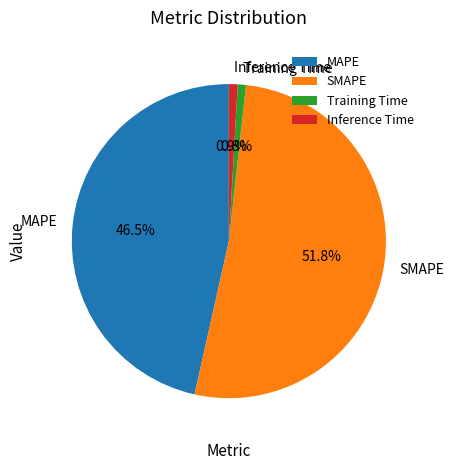

How many segments does this pie chart have?

4